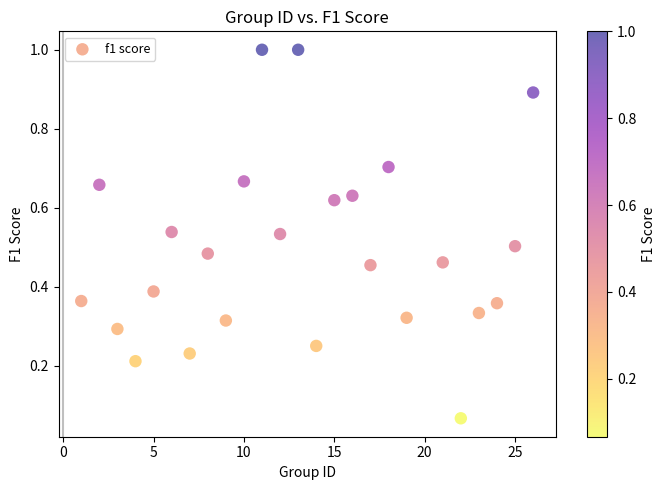

What is the range of X values (max minus min)?

25.0